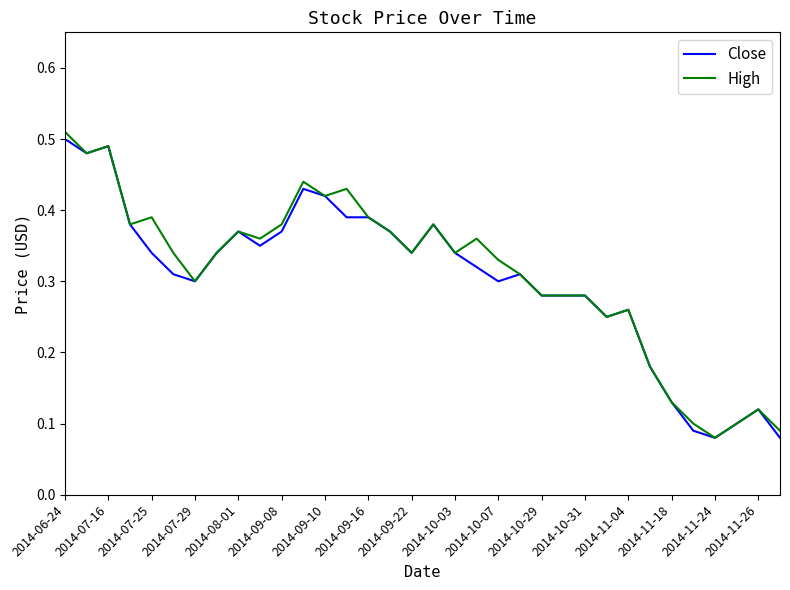

Reading right to left, extract all data points from this chart.

Close: 0.1	0.1	0.1	0.1	0.1	0.1	0.2	0.3	0.2	0.3	0.3	0.3	0.3	0.3	0.3	0.3	0.4	0.3	0.4	0.4	0.4	0.4	0.4	0.4	0.3	0.4	0.3	0.3	0.3	0.3	0.4	0.5	0.5	0.5
High: 0.1	0.1	0.1	0.1	0.1	0.1	0.2	0.3	0.2	0.3	0.3	0.3	0.3	0.3	0.4	0.3	0.4	0.3	0.4	0.4	0.4	0.4	0.4	0.4	0.4	0.4	0.3	0.3	0.3	0.4	0.4	0.5	0.5	0.5